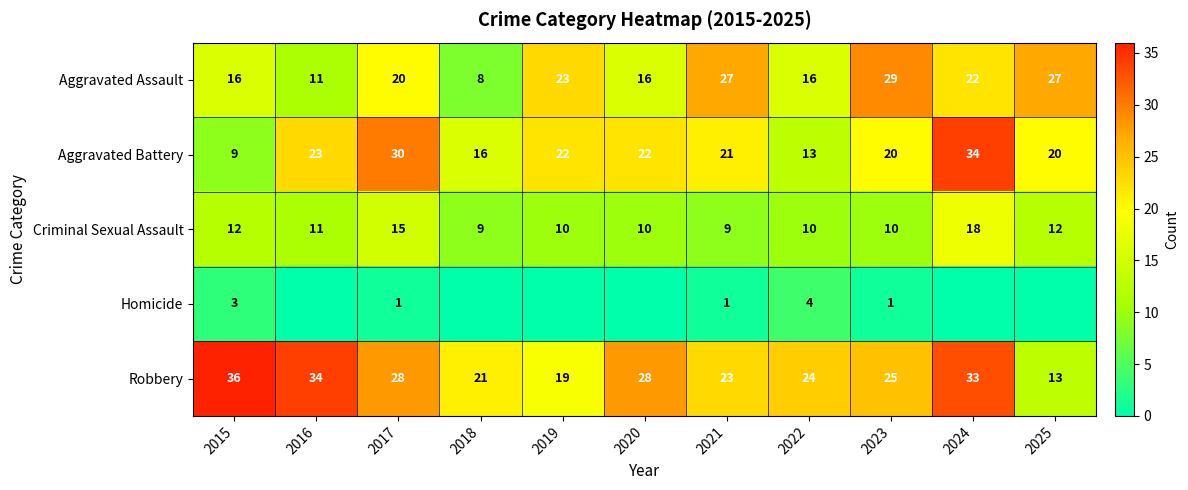

What is the total value across all series at 2015?

76